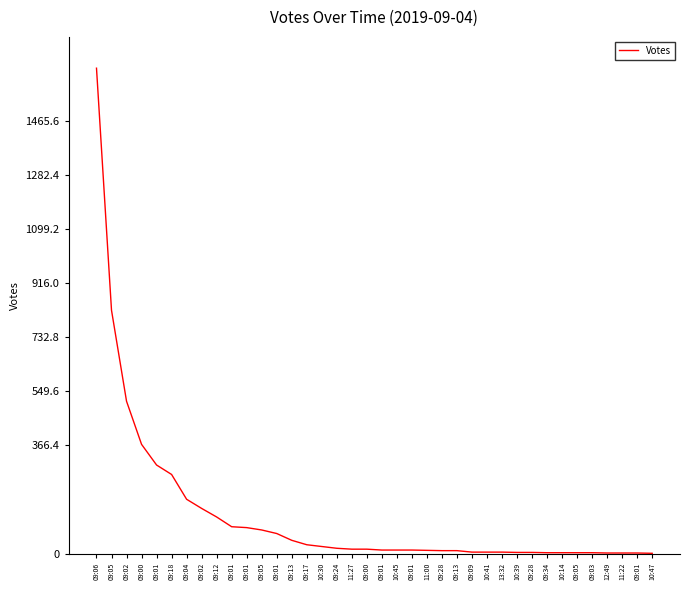

Rank the categories by value from highest to lowest.

09:06, 09:05, 09:02, 09:00, 09:01, 09:18, 09:04, 09:02, 09:12, 09:01, 09:01, 09:05, 09:01, 09:13, 09:17, 10:30, 09:24, 11:27, 09:00, 09:01, 10:45, 09:01, 11:00, 09:28, 09:13, 09:09, 10:41, 13:32, 10:39, 09:28, 09:34, 10:14, 09:05, 09:03, 12:49, 11:22, 09:01, 10:47